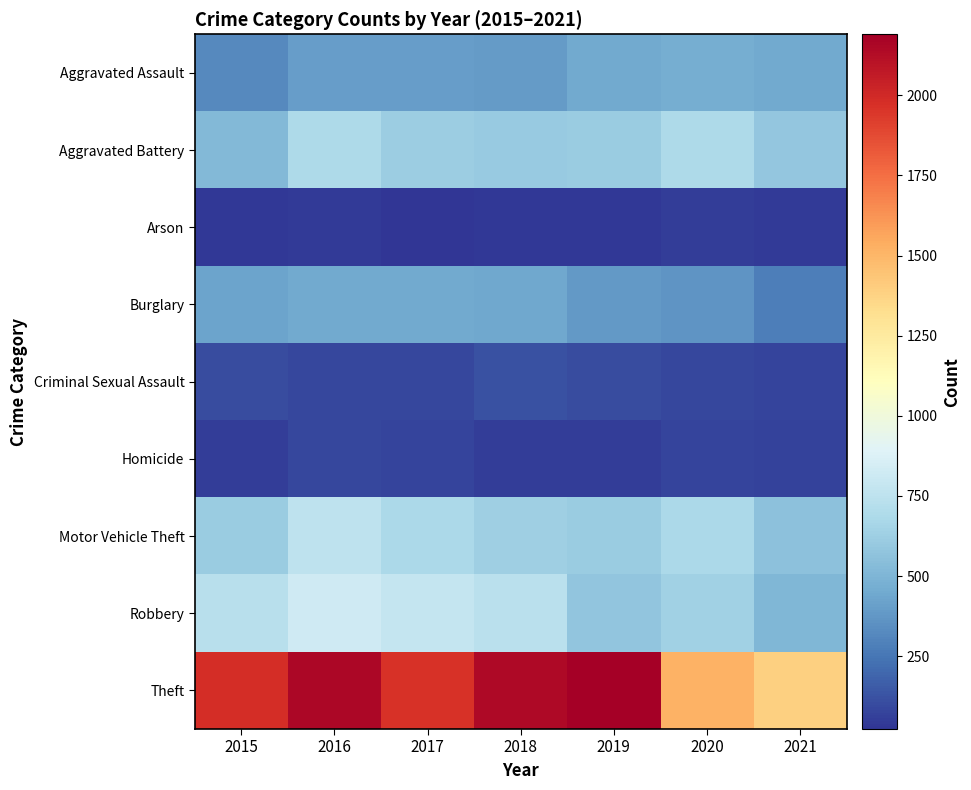

Which series has the largest total across all categories?

Theft